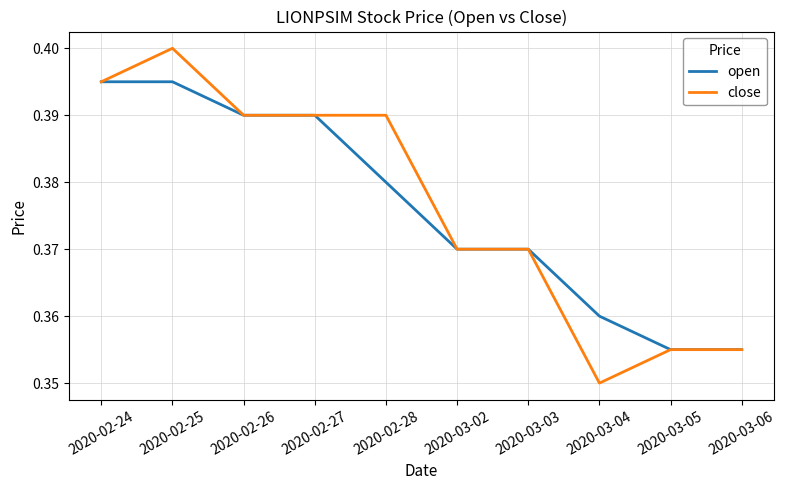

Where is close nearest to the value 0?

2020-03-04